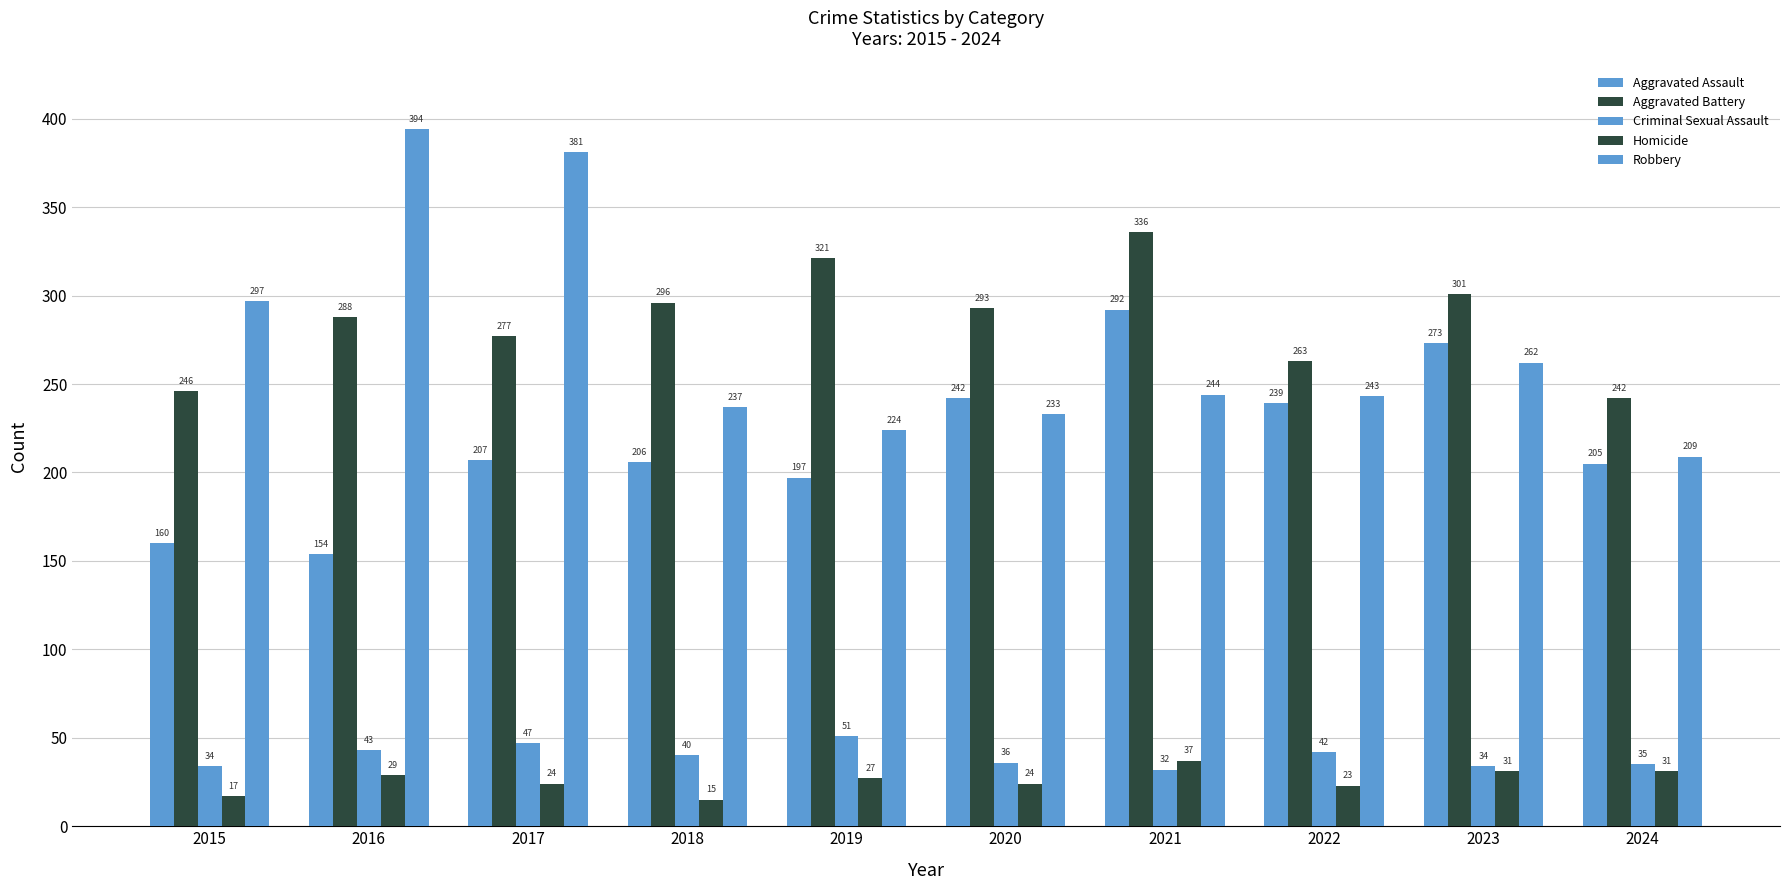

How many groups of bars are there?

10